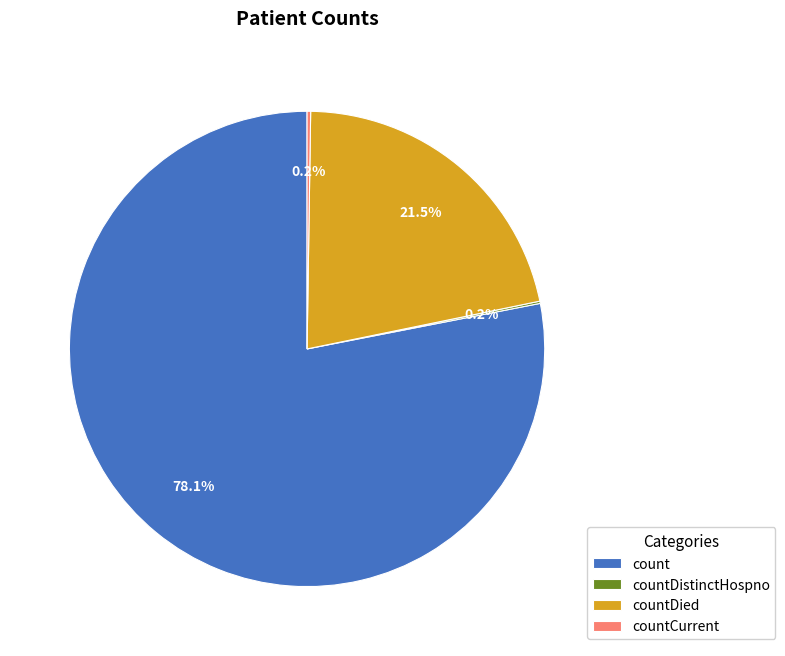

True or false: countDied accounts for 13% of the total.

False